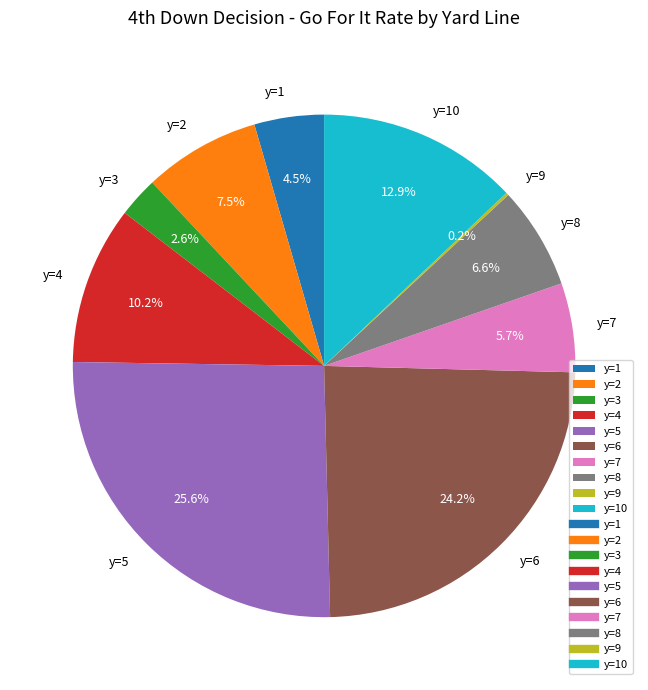

Combined, do y=2 and y=8 account for over 50%?

No